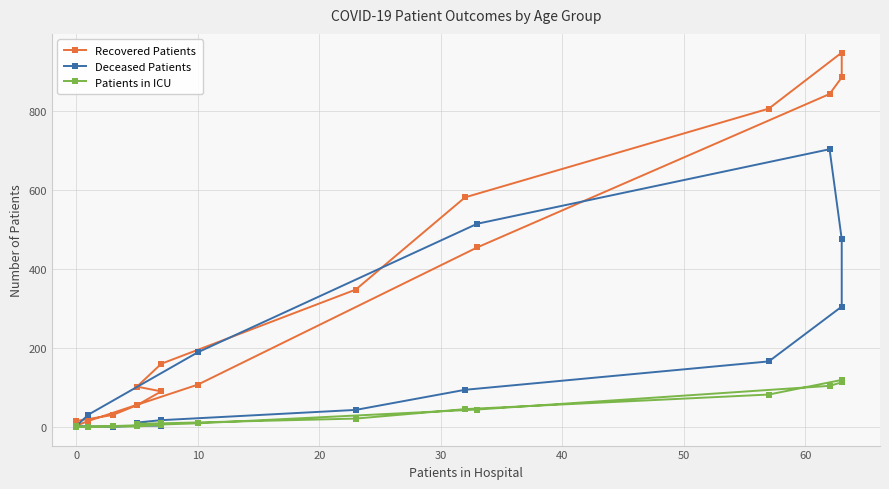

What is the difference between the maximum and minimum values in the Patients in ICU series?

119